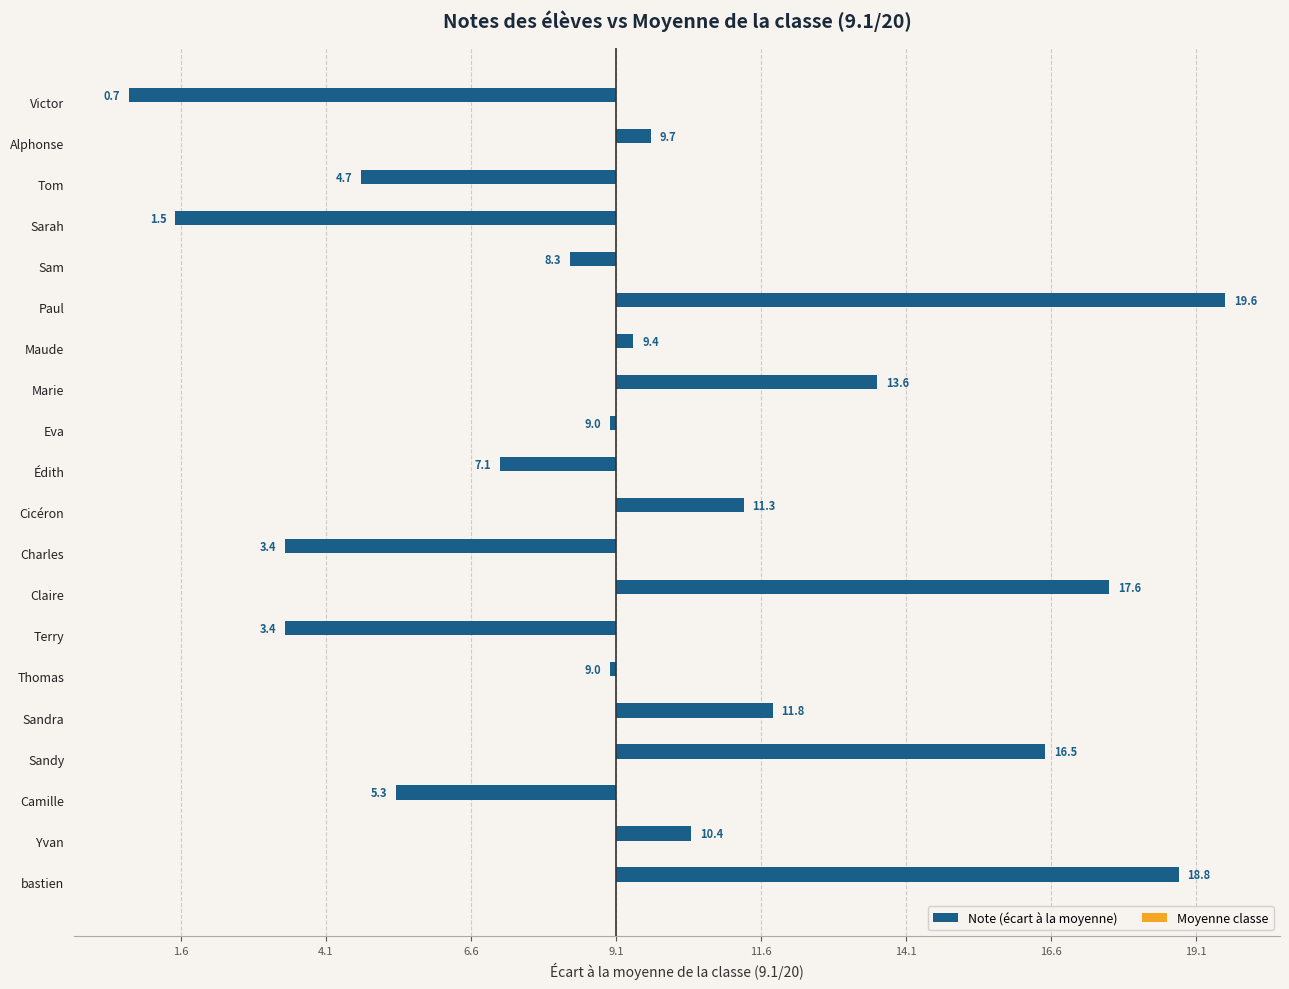

Does the chart contain any negative values?

Yes